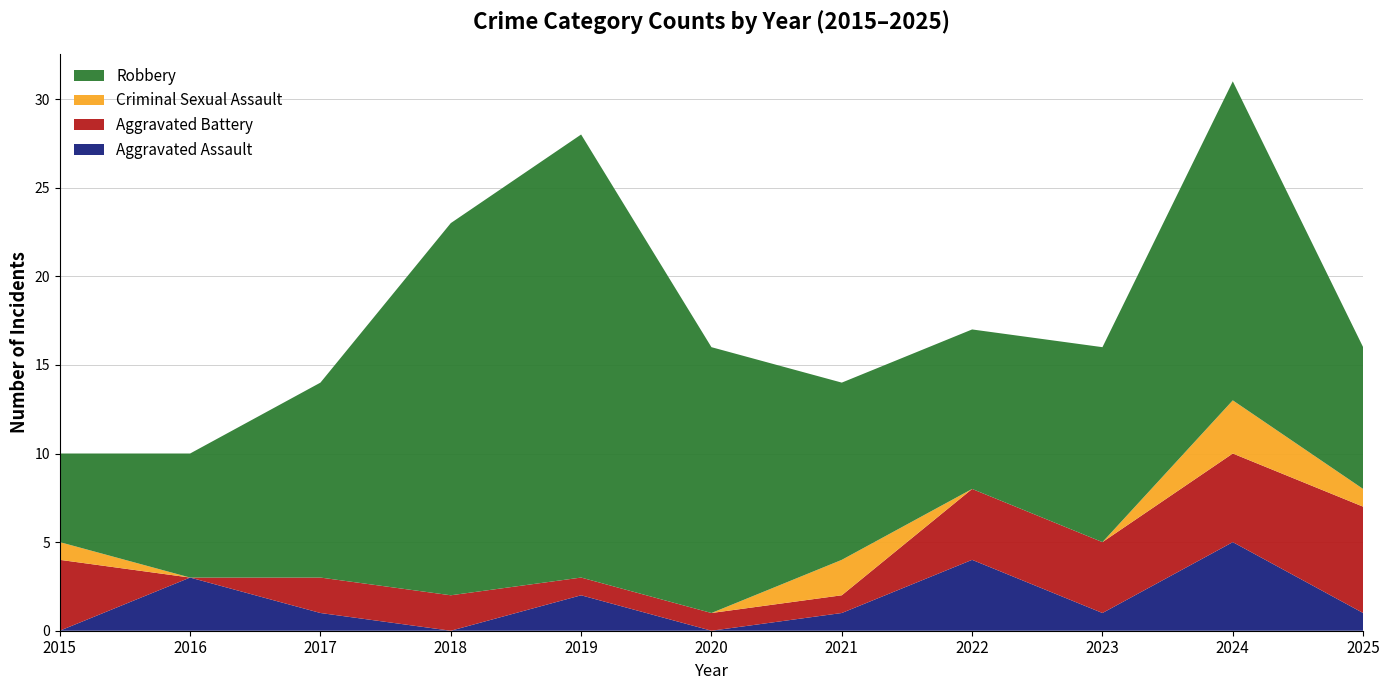

Reading left to right, what are all the values shown in this chart?

Aggravated Assault: 2015=0	2016=3	2017=1	2018=0	2019=2	2020=0	2021=1	2022=4	2023=1	2024=5	2025=1
Aggravated Battery: 2015=4	2016=0	2017=2	2018=2	2019=1	2020=1	2021=1	2022=4	2023=4	2024=5	2025=6
Criminal Sexual Assault: 2015=1	2016=0	2017=0	2018=0	2019=0	2020=0	2021=2	2022=0	2023=0	2024=3	2025=1
Robbery: 2015=5	2016=7	2017=11	2018=21	2019=25	2020=15	2021=10	2022=9	2023=11	2024=18	2025=8